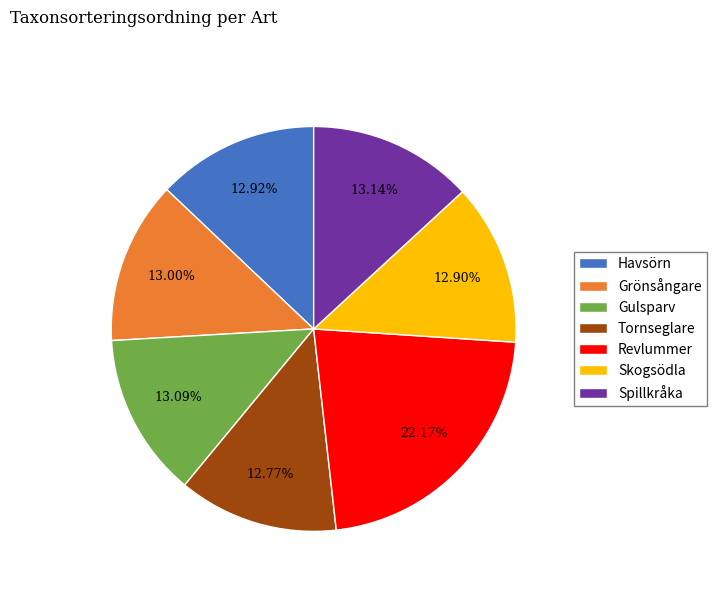

Which slice is the largest?

Revlummer